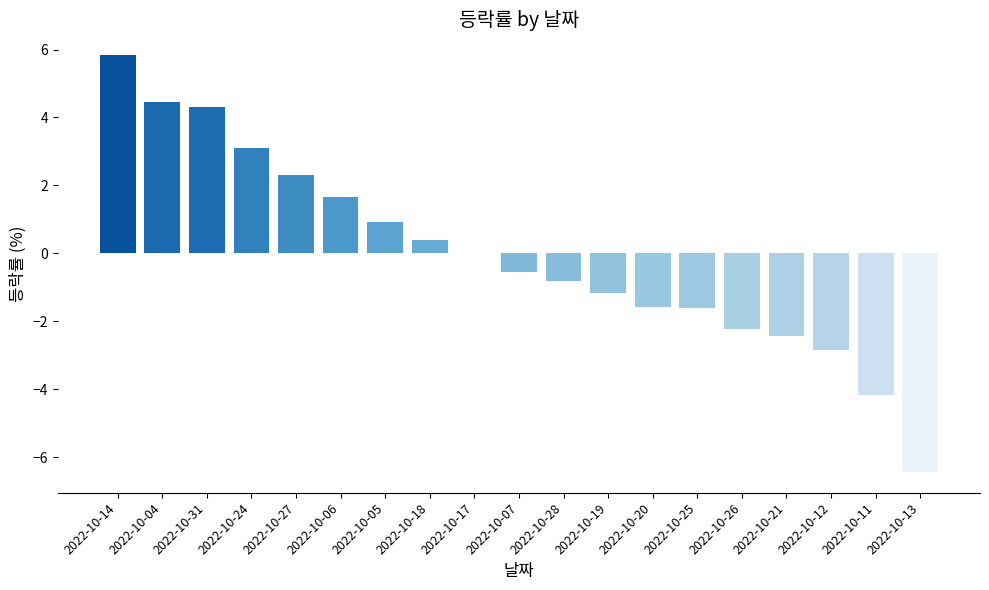

What is the greatest value displayed?

5.8